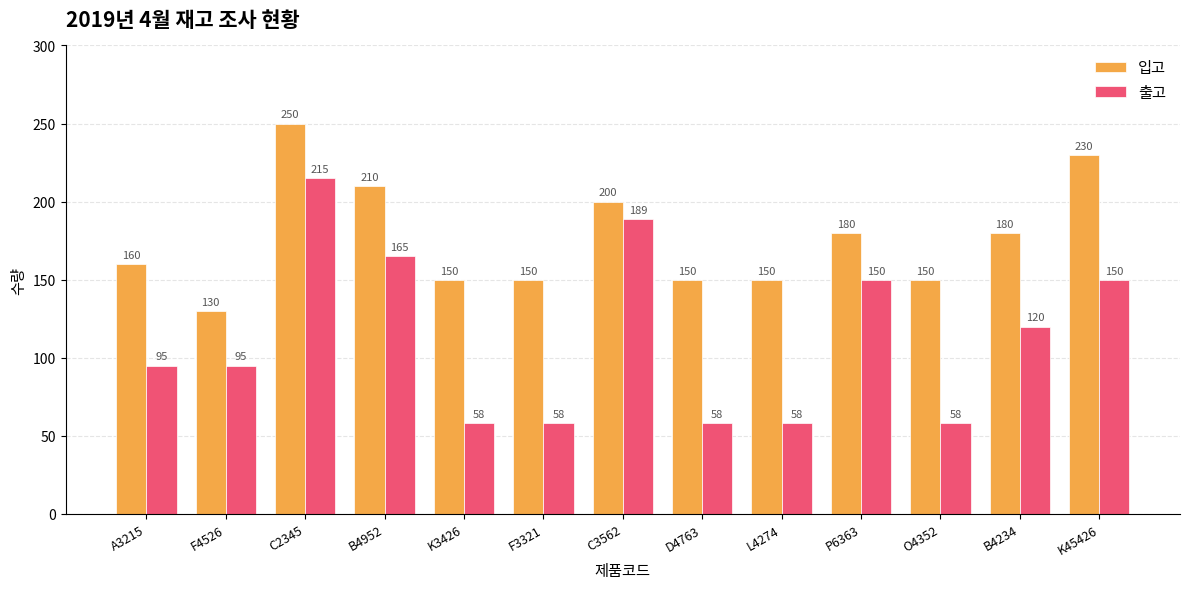

Is it true that 출고 equals 239 at K45426?

False